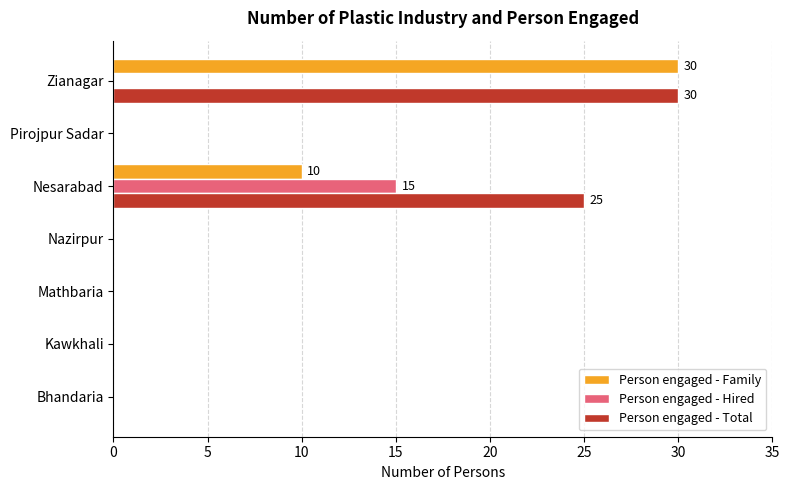

True or false: Person engaged - Family has a value of 14 at Pirojpur Sadar.

False